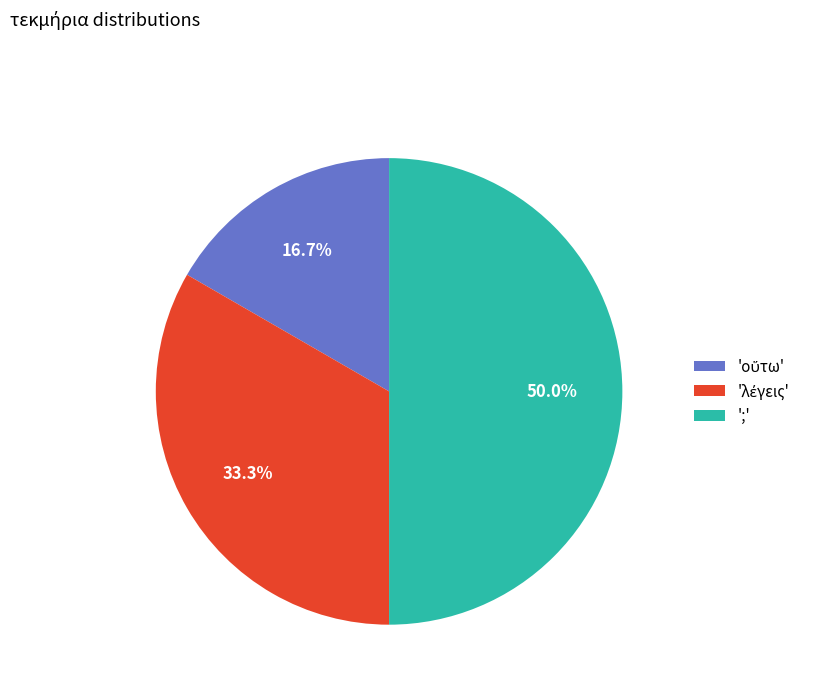

What is the largest slice in the pie chart?

';'